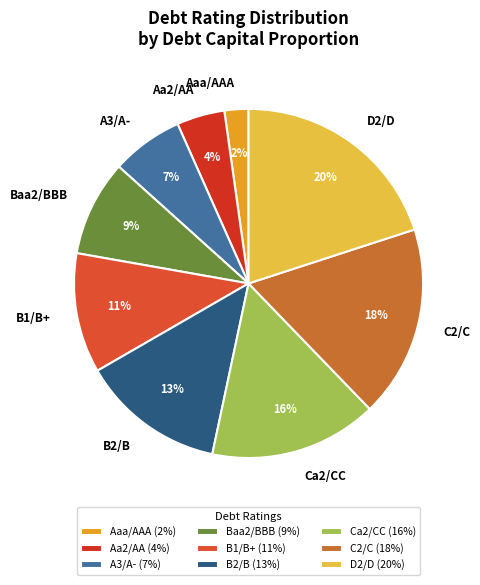

True or false: D2/D accounts for 28% of the total.

False